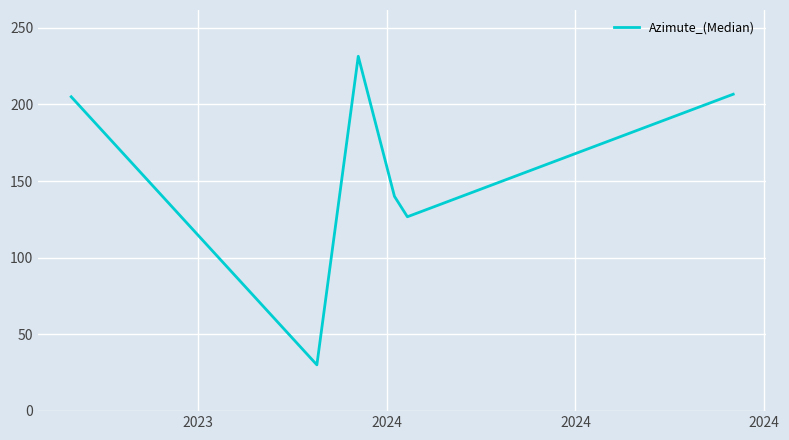

How many interior local peaks (higher than both neighbors) does the data have?

1